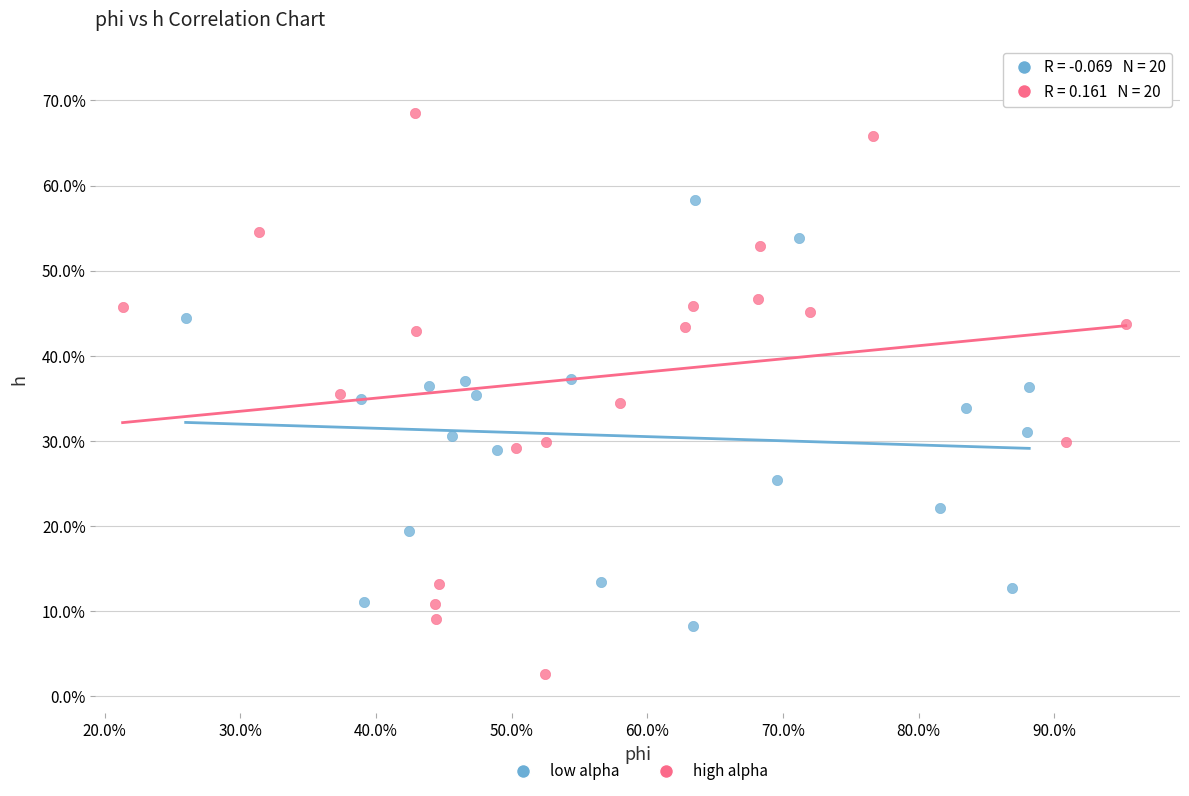

What are all the series names shown in the legend?

low alpha, high alpha